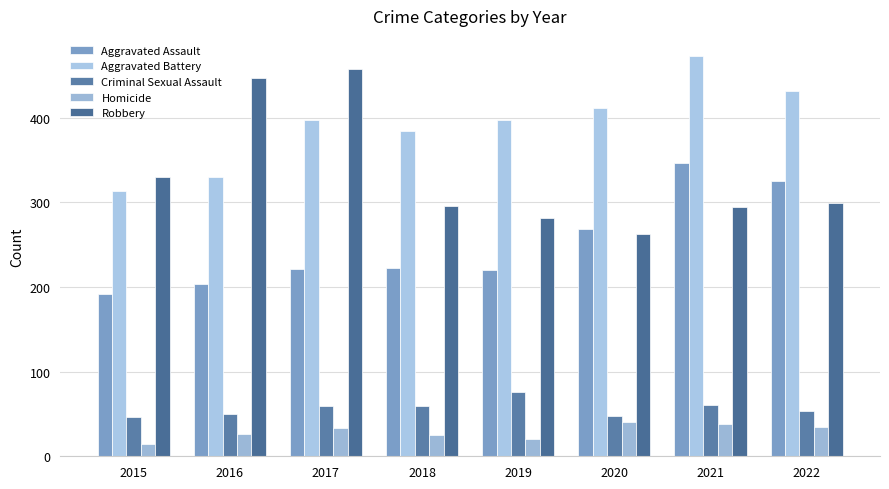

What is the total value across all series at 2020?

1032